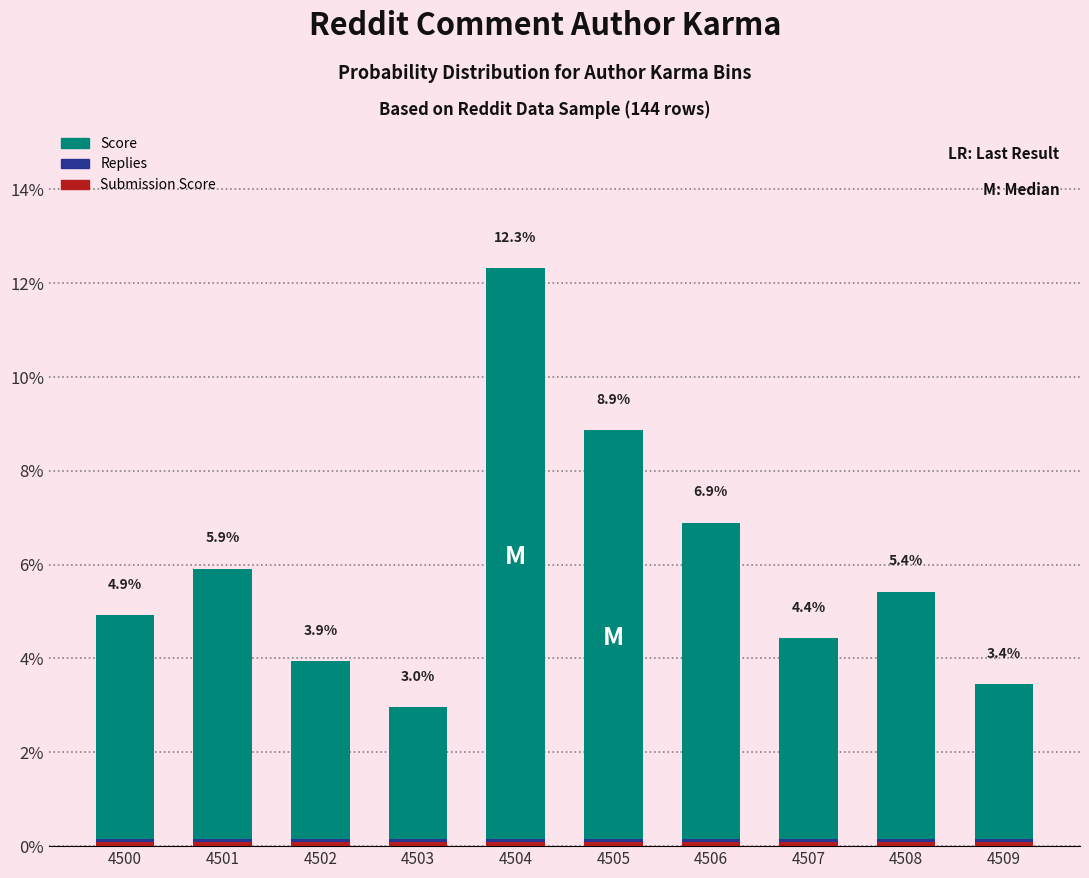

Is the value of Submission Score at 4502 greater than the value of Score at 4501?

No